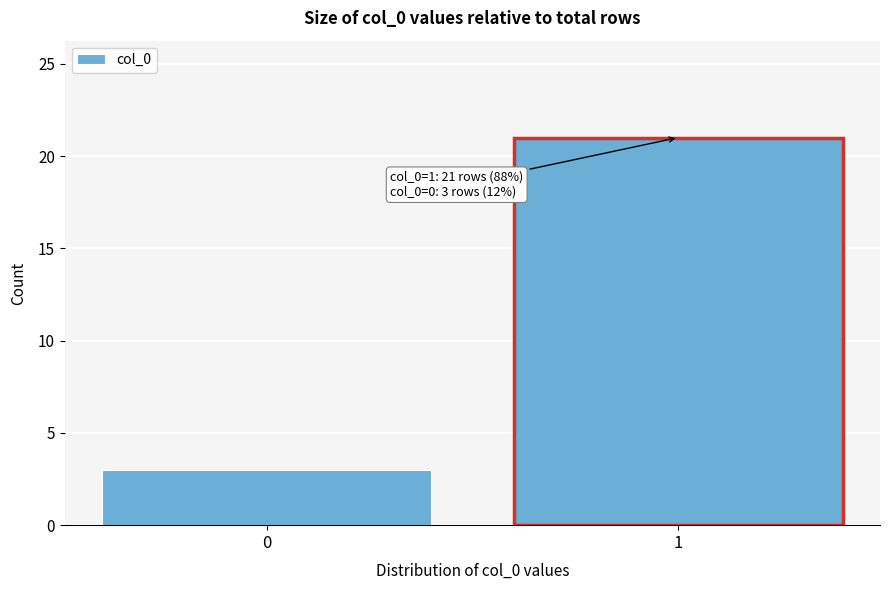

Reading left to right, list all the values displayed in this chart.

3	21